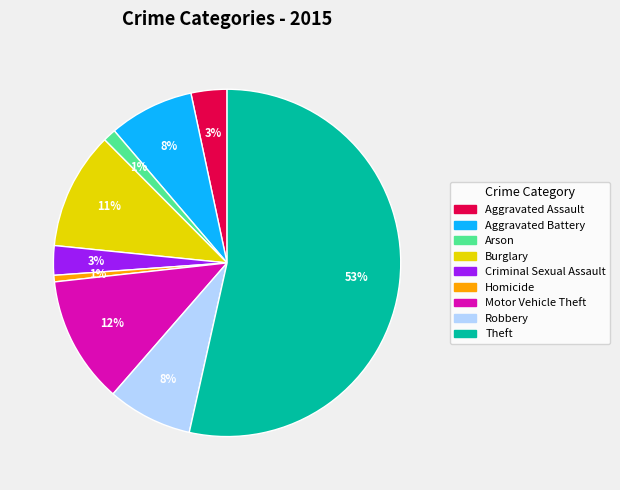

Count the number of slices in the pie.

9